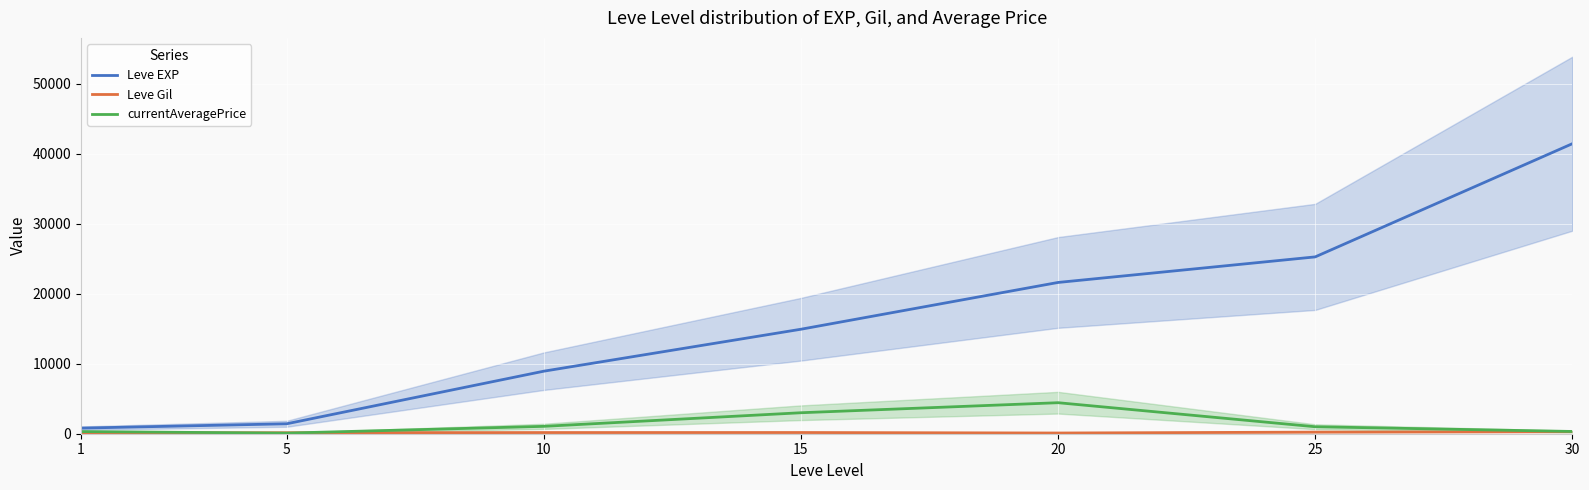

Between 1 and 15, which series saw the biggest shift?

Leve EXP